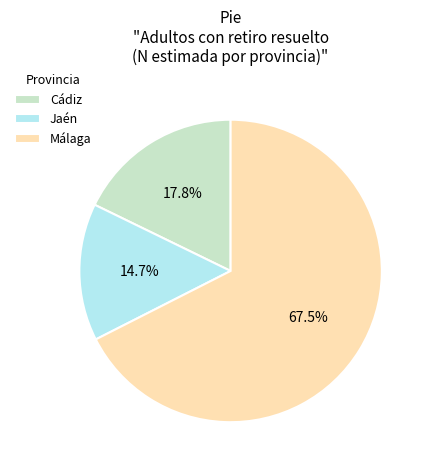

Is Cádiz the majority of the pie?

No